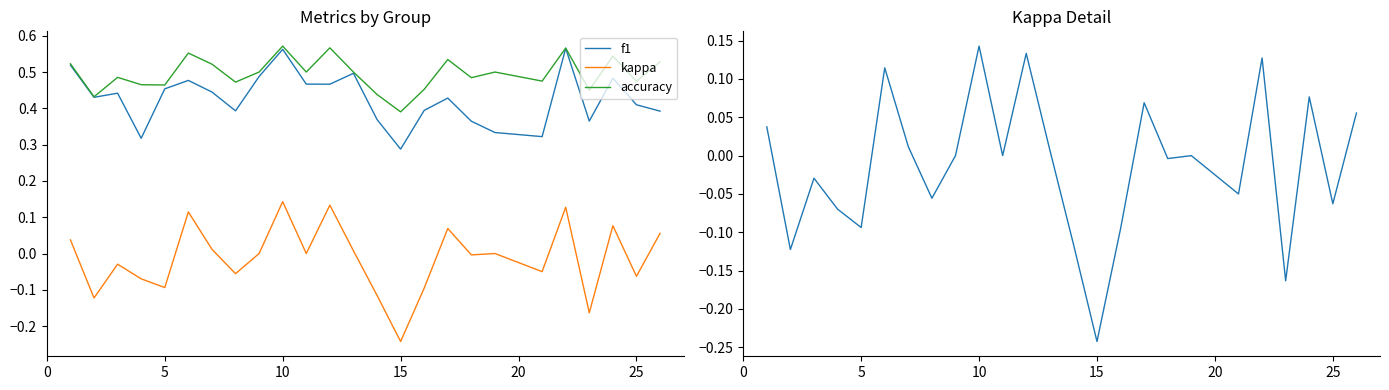

What is the maximum value shown in the chart?

0.6